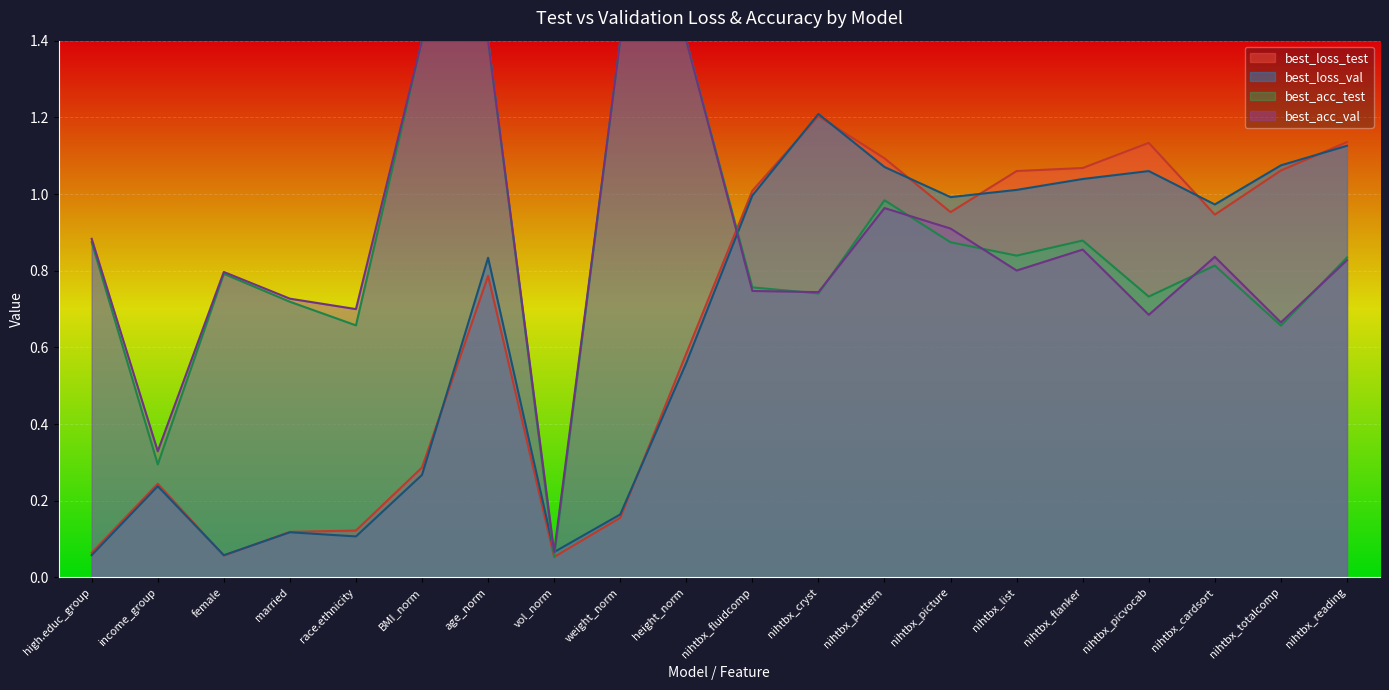

The best_loss_test series shows 1.0 at age_norm. True or false?

False